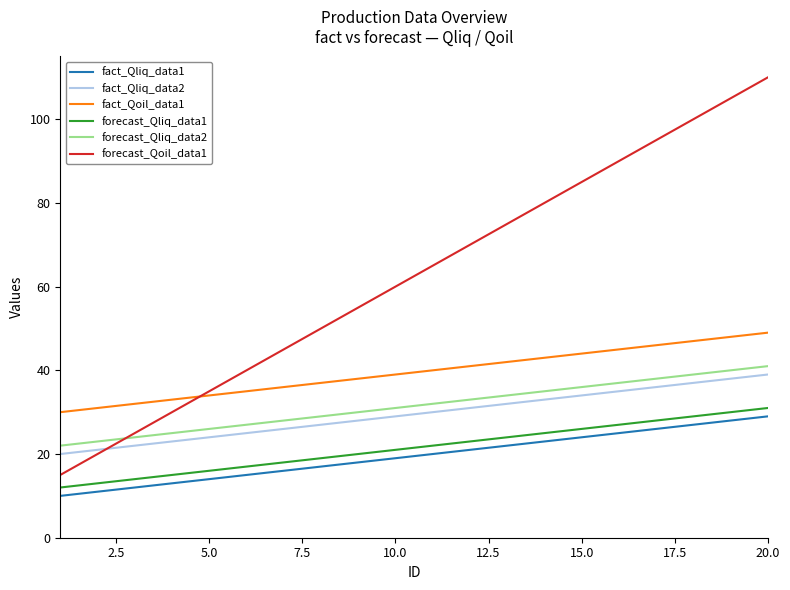

Which series has the widest spread of values?

forecast_Qoil_data1